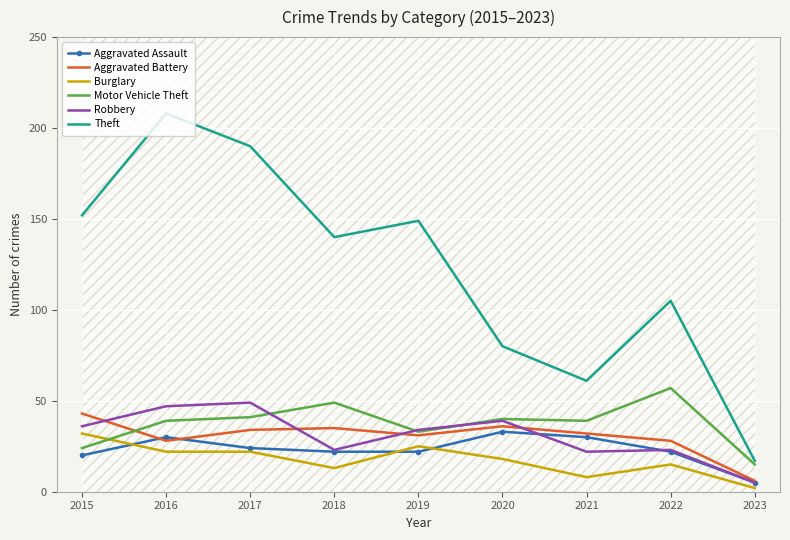

At which label does Theft reach its minimum?

2023